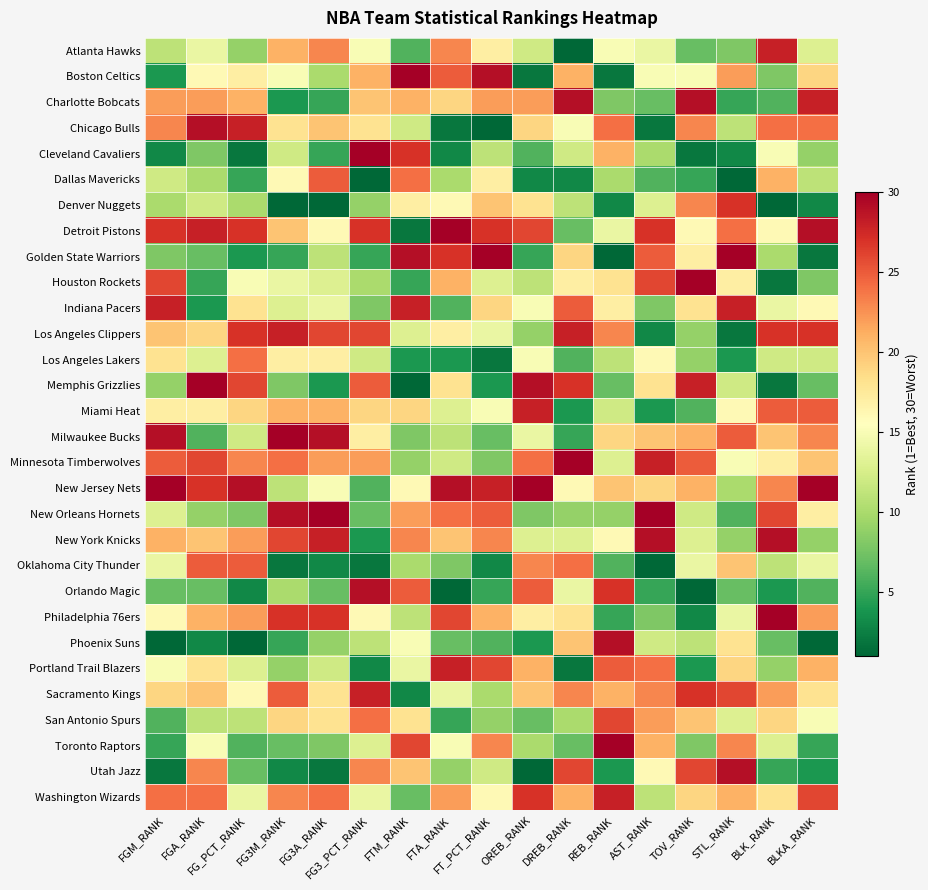

Which category has the highest value across all series?

FTM_RANK